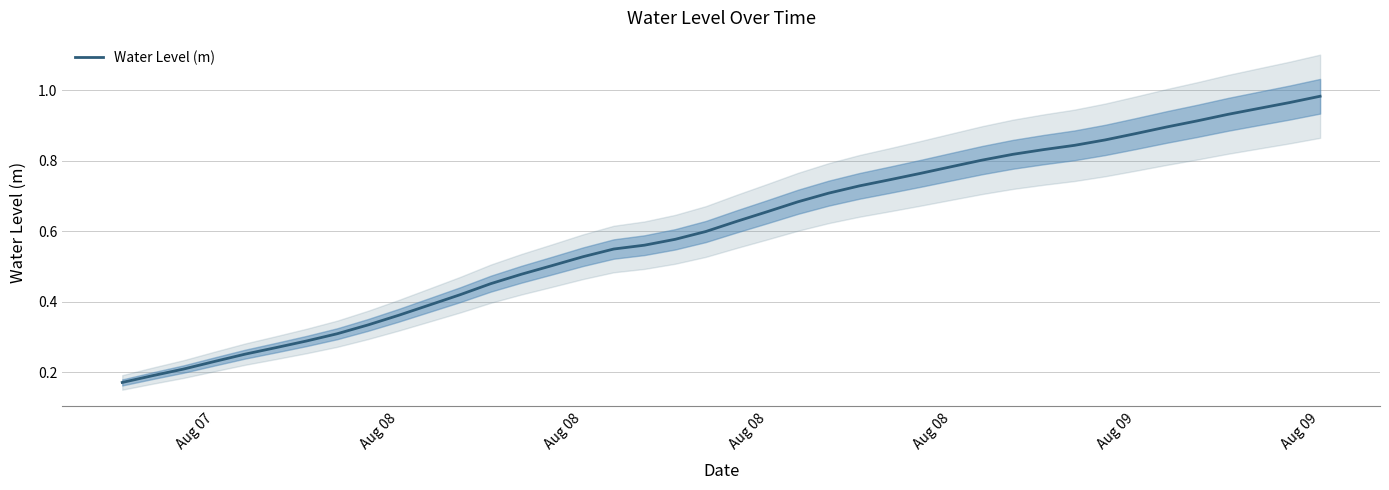

Which label corresponds to the smallest value in the chart?

Aug 07